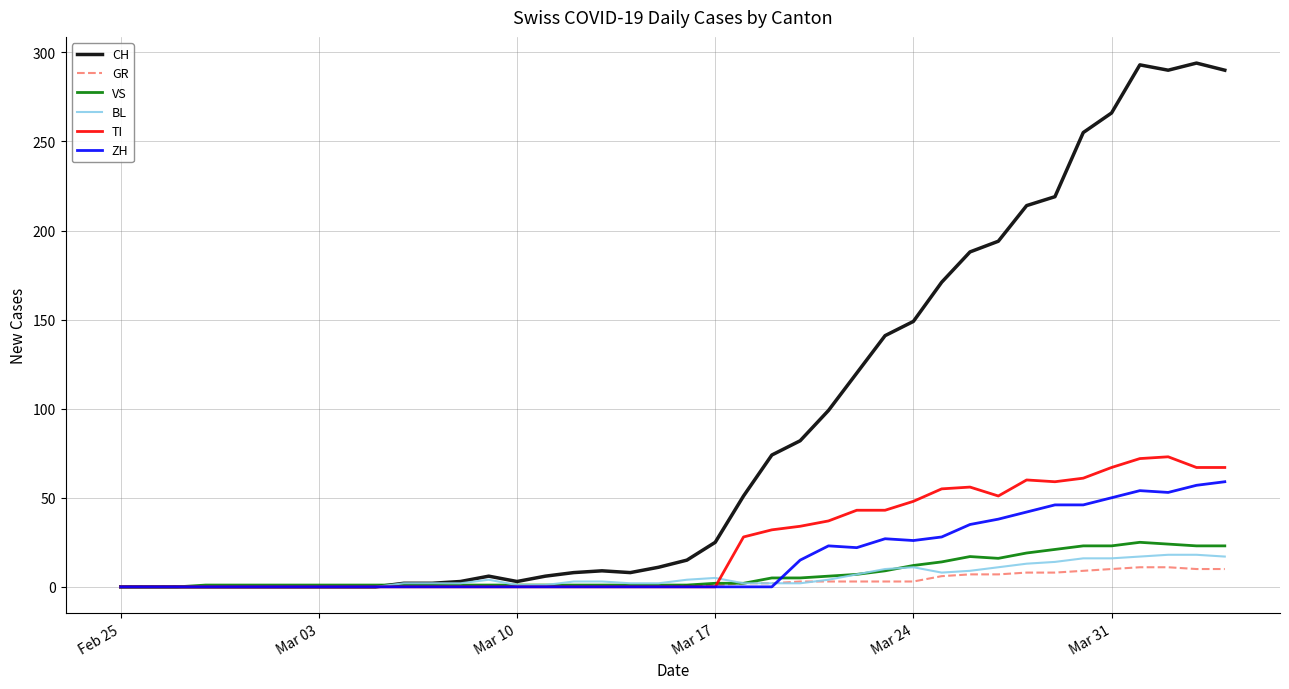

Which series has the largest range (max minus min)?

CH